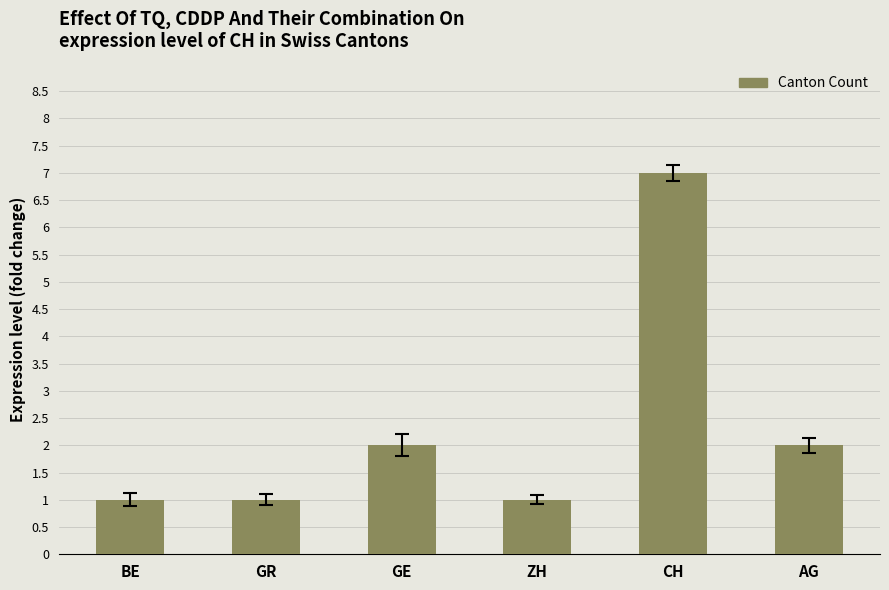

Approximately how many times larger is the value at GE compared to ZH?

2.0